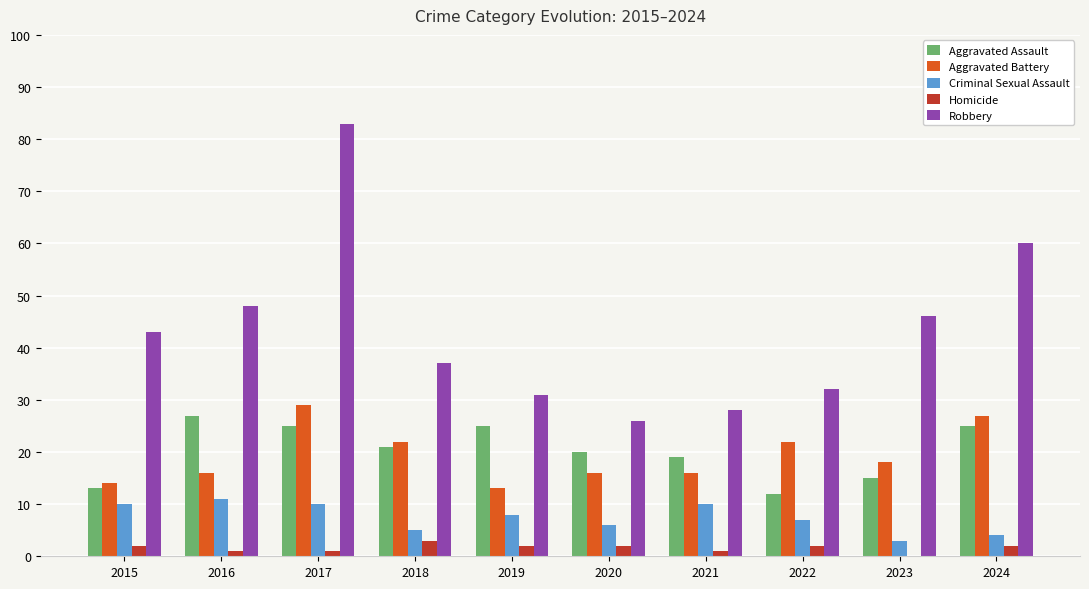

Which series changed the most between 2021 and 2023?

Robbery